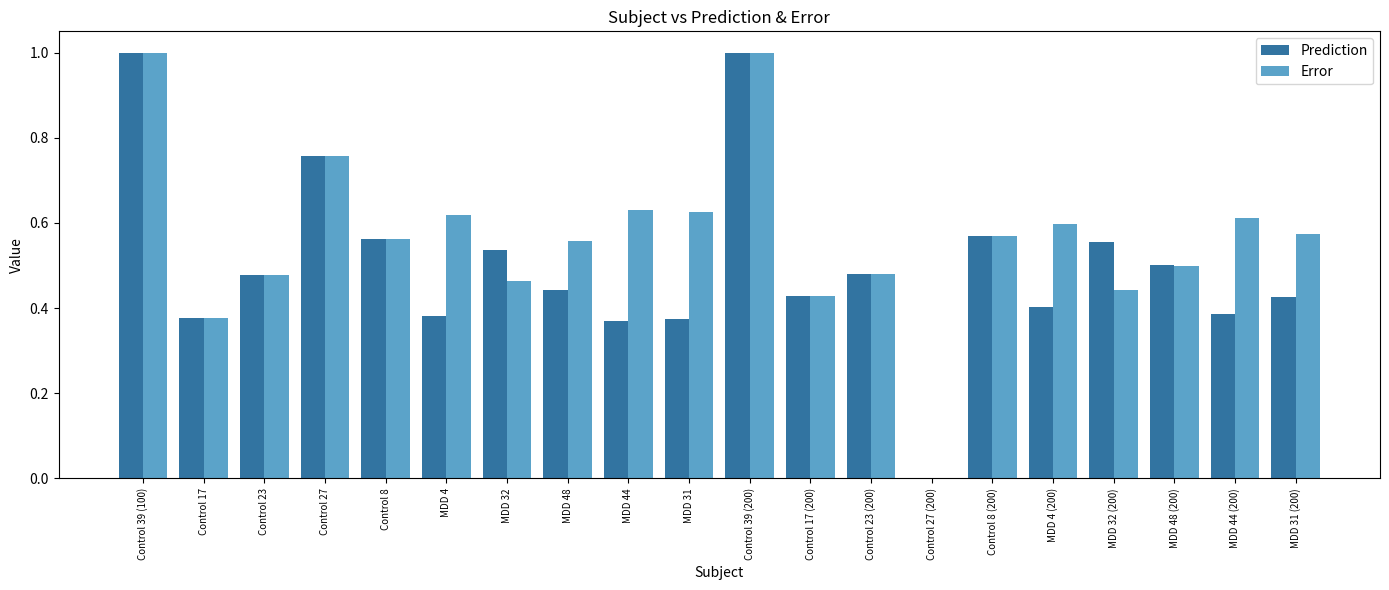

Is it true that Prediction equals 0.9 at Control 8 (200)?

False